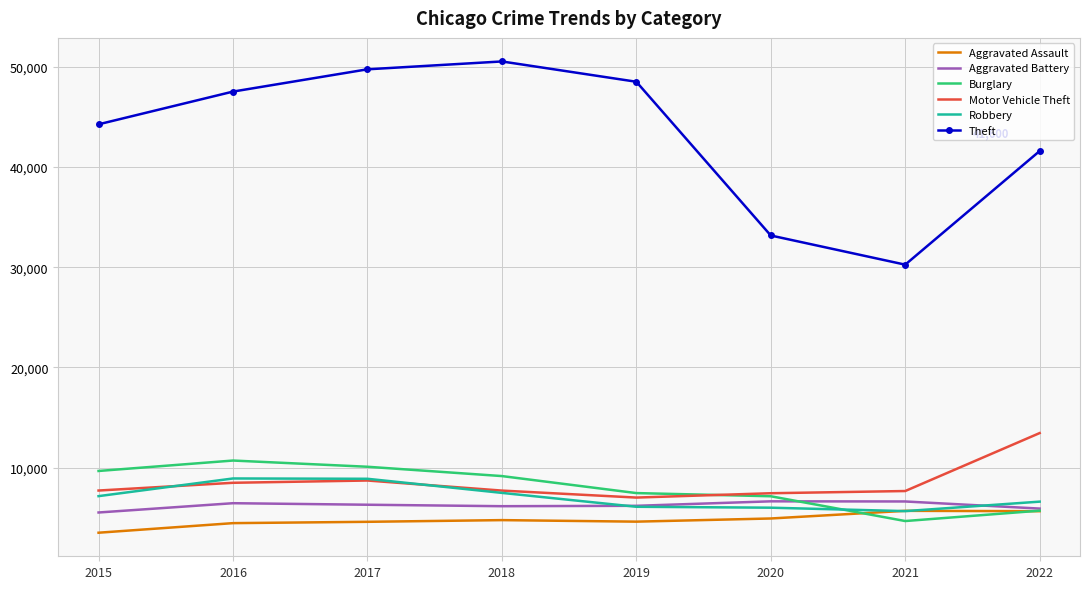

True or false: Aggravated Battery and Robbery intersect in this chart.

True